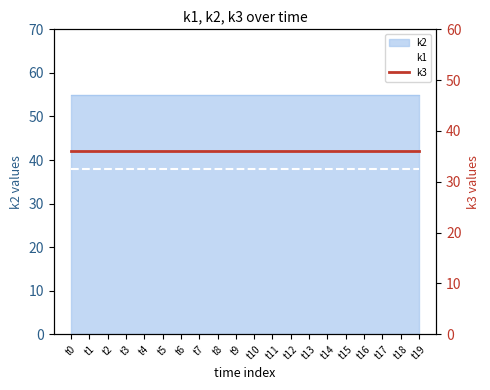

What is the maximum value for k3?

36